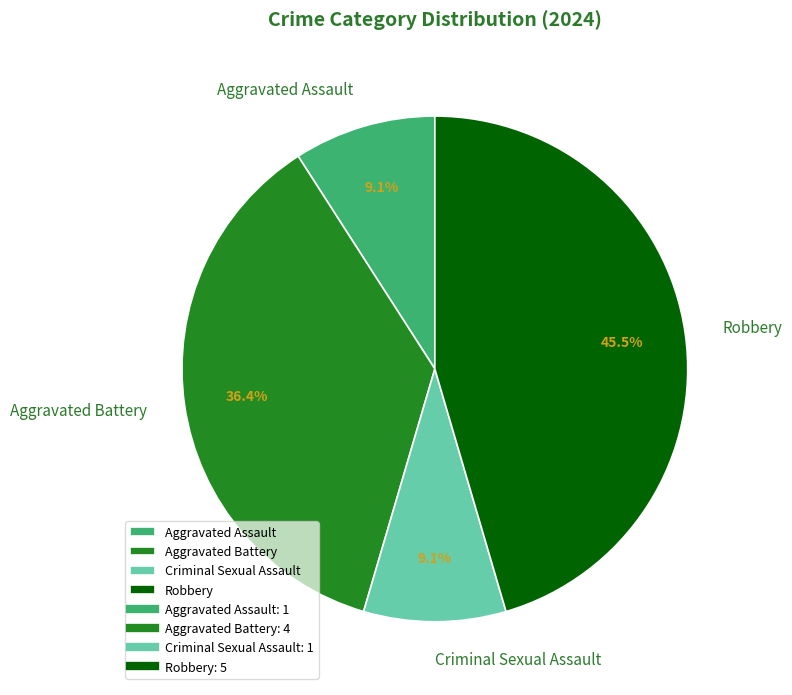

Is Criminal Sexual Assault the majority of the pie?

No